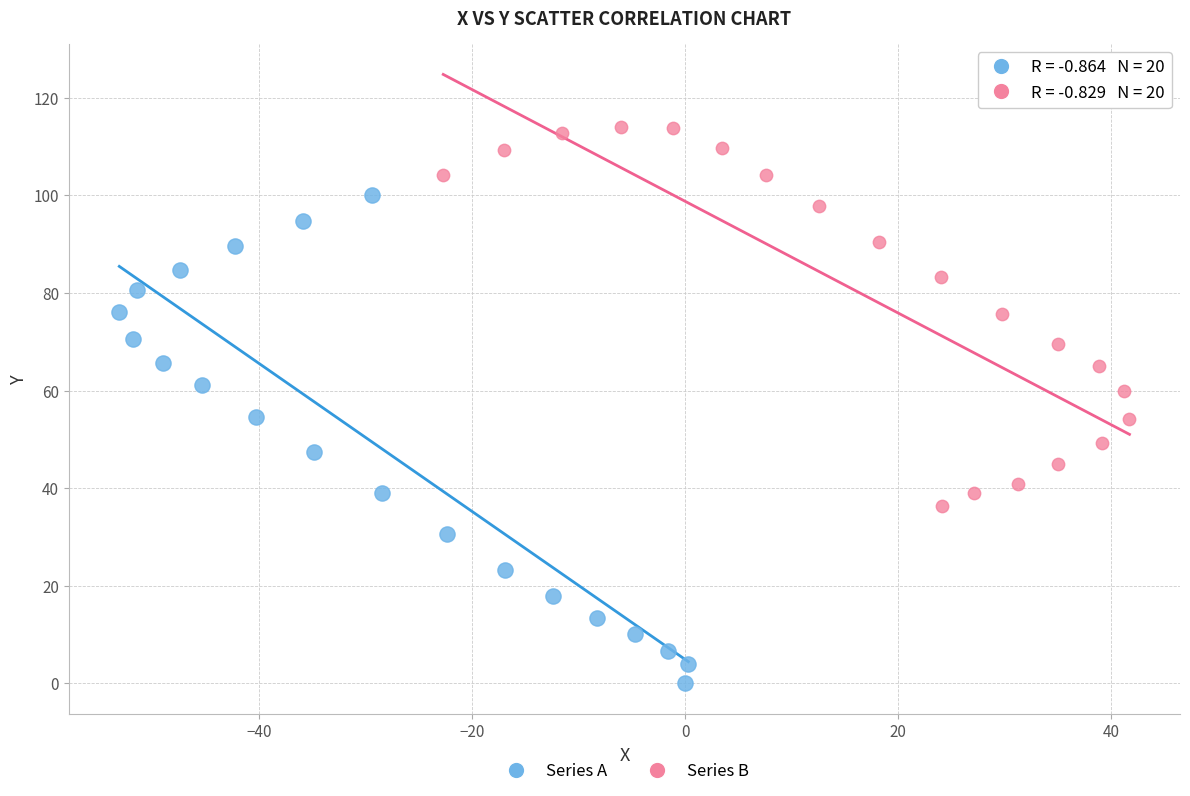

Which series contains the highest Y value?

Series B